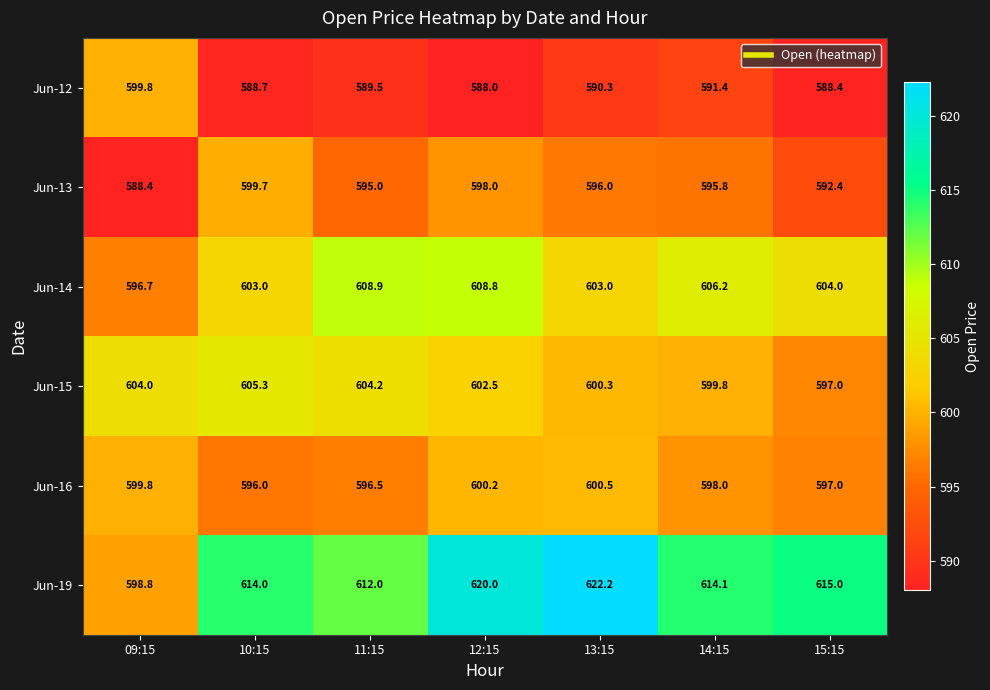

What is the difference between the second highest and minimum values in the Jun-13 series?

9.6